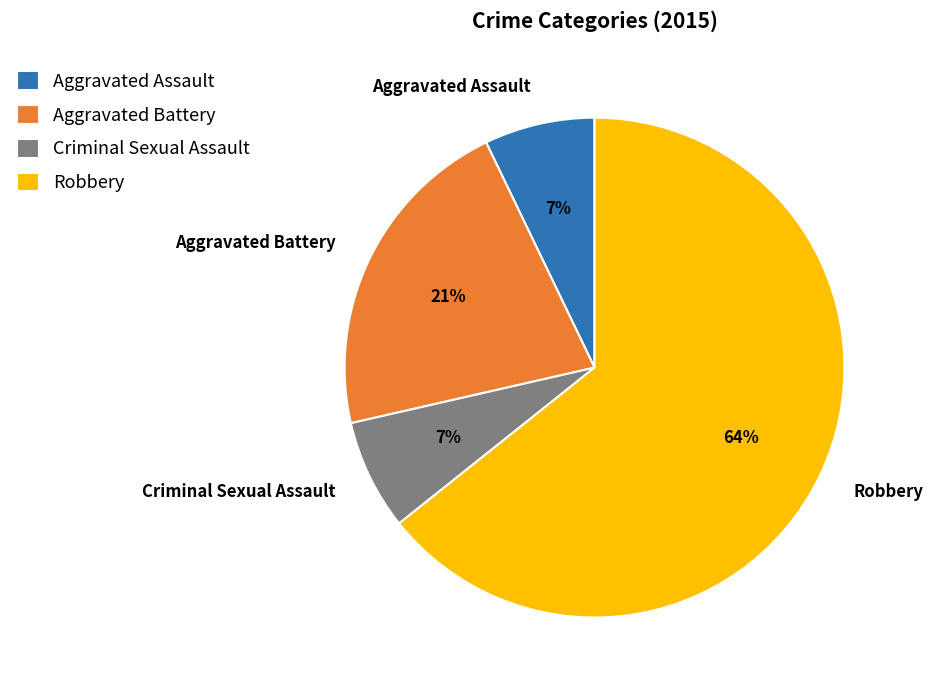

What percentage is the Criminal Sexual Assault slice, to the nearest percent?

7%